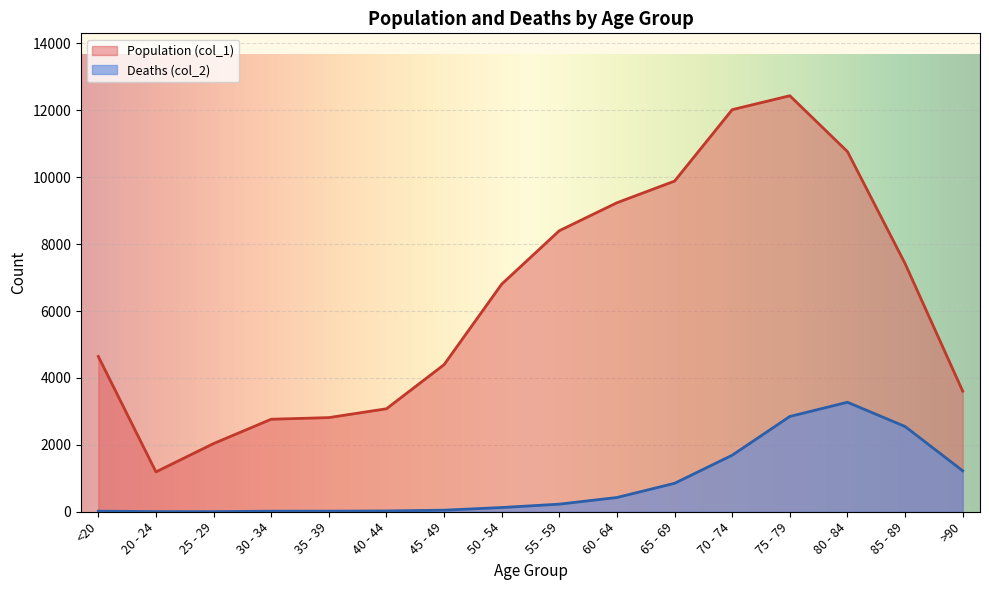

At how many categories does at least one series exceed 4266?

10